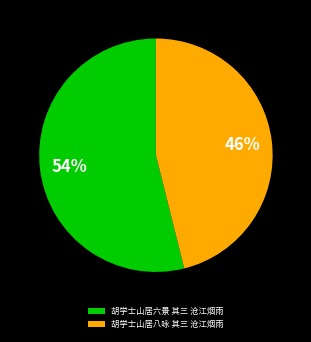

Which slice is the smallest?

胡学士山居八咏 其三 沧江烟雨